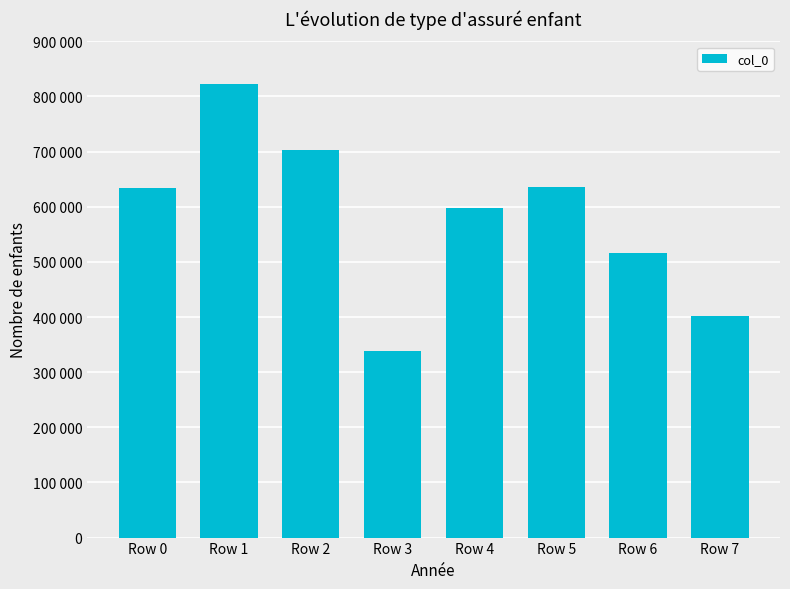

How many bars are there in total?

8